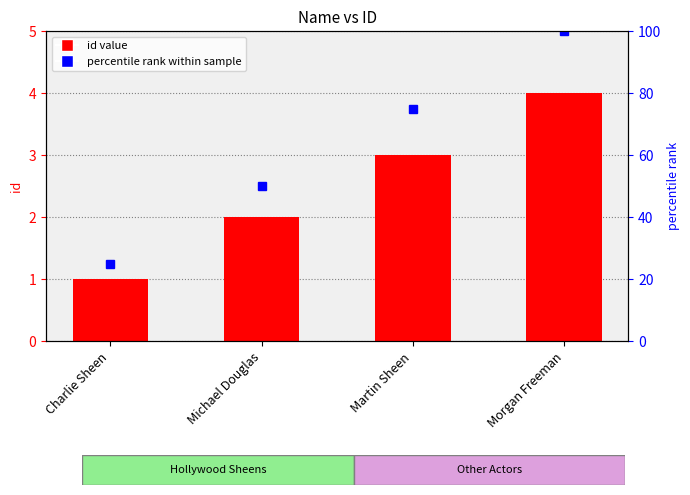

Approximately how many times larger is the value at Morgan Freeman compared to Charlie Sheen?

4.0